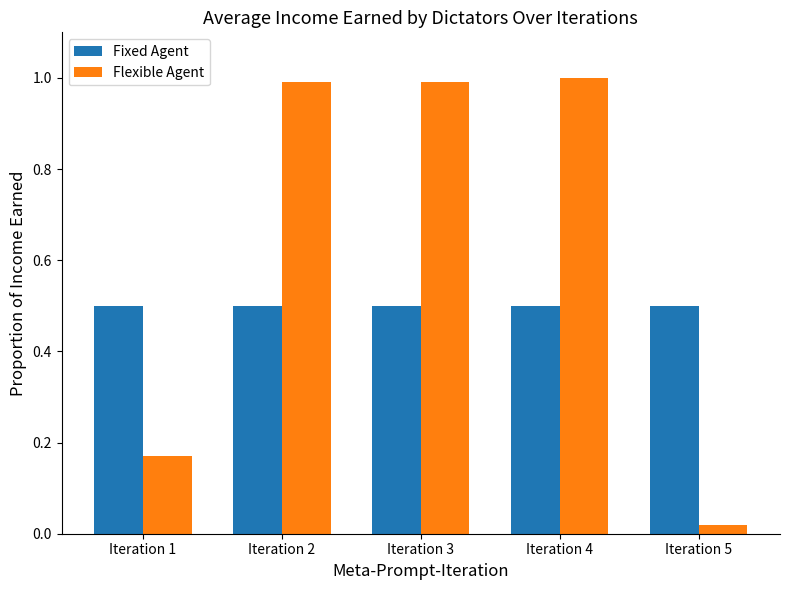

True or false: Fixed Agent has a value of 0.5 at Iteration 3.

True